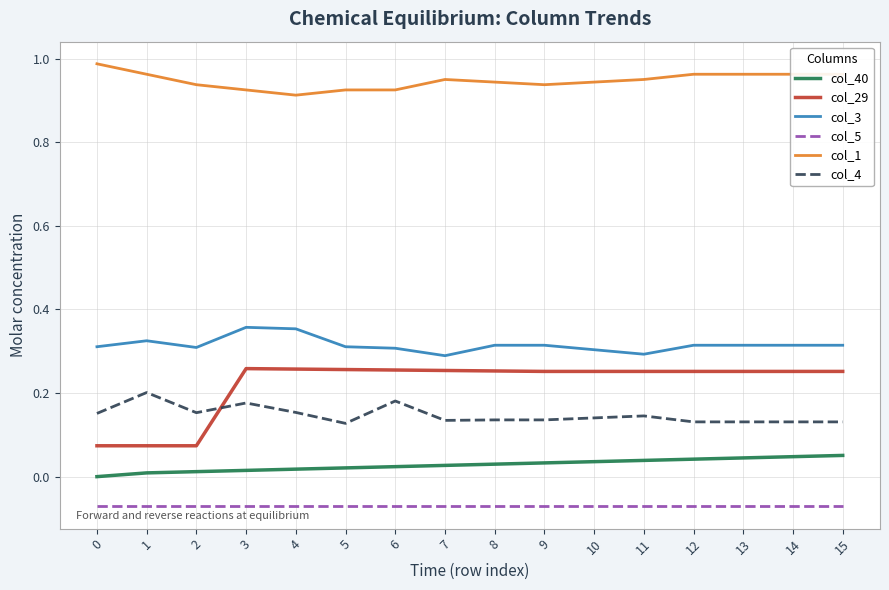

At which category does col_4 reach its first local valley?

2